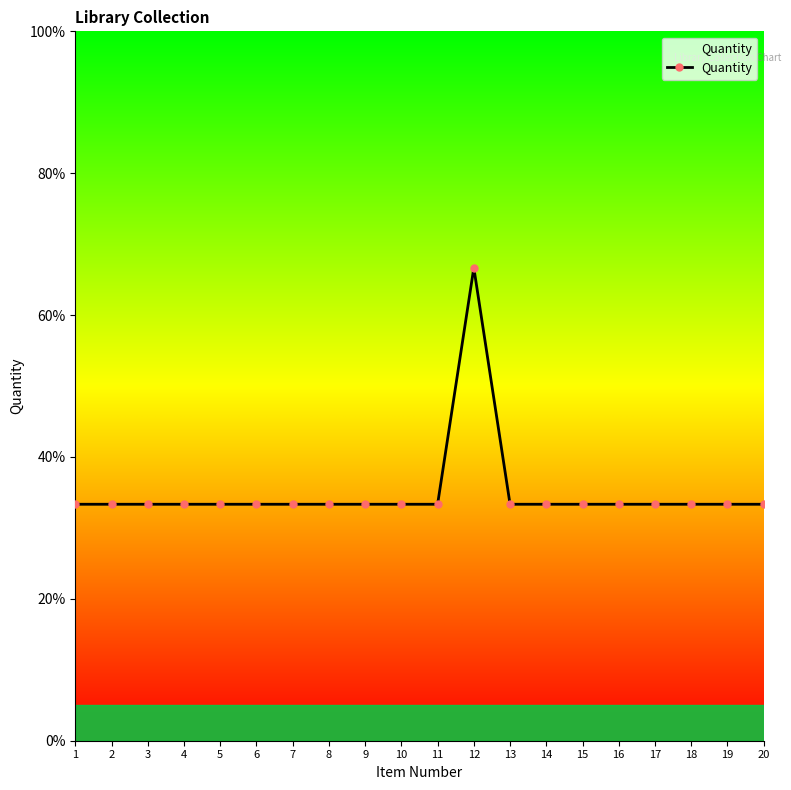

Reading right to left, extract all data points from this chart.

1	1	1	1	1	1	1	1	2	1	1	1	1	1	1	1	1	1	1	1